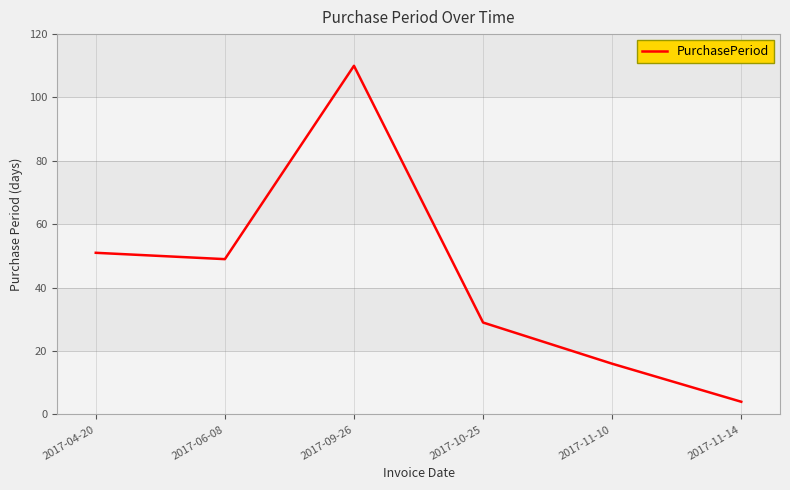

Between 2017-11-14 and 2017-09-26, which is larger?

2017-09-26